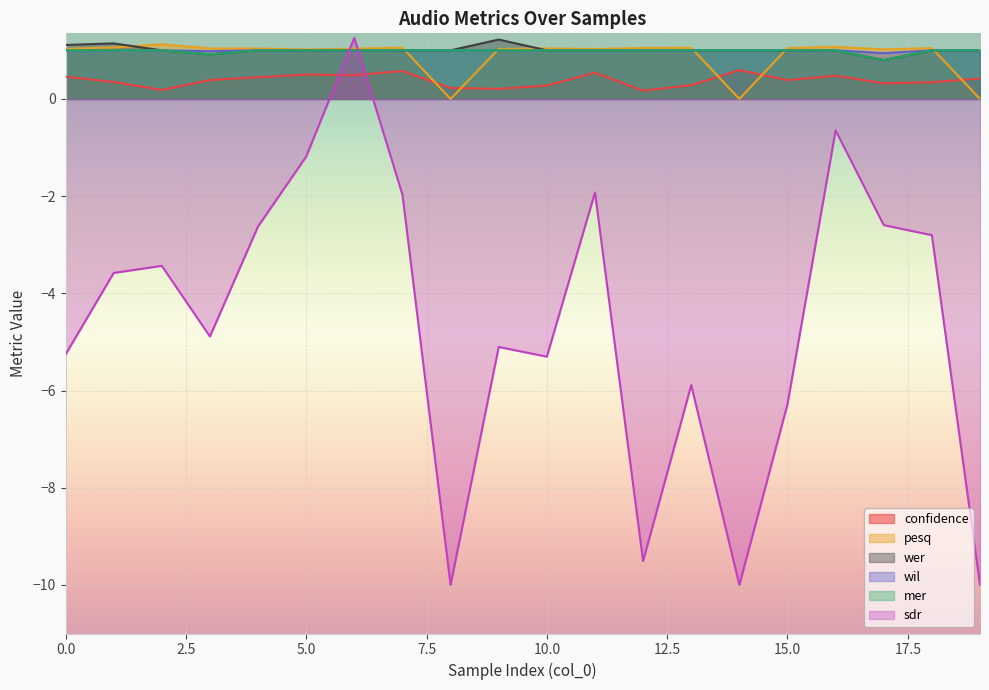

In wil, how many points are lower than both neighbors (excluding endpoints)?

2